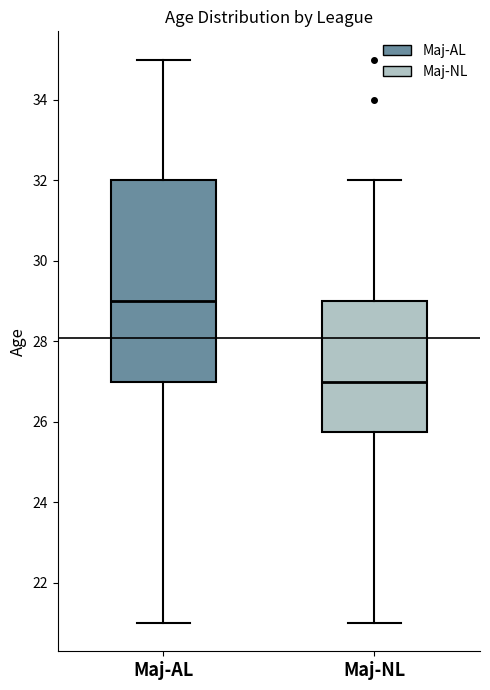

Reading left to right, transcribe this box plot: for each box, give where its median line is, the range the box spans, and where its two whiskers end, as read against the y-axis. The values are not printed on the chart, so give them approximately, as read against the axis.

Maj-AL: median 29.0, box 27.0 to 32.0, whiskers 21.0 to 35.0
Maj-NL: median 27.0, box 25.8 to 29.0, whiskers 21.0 to 32.0